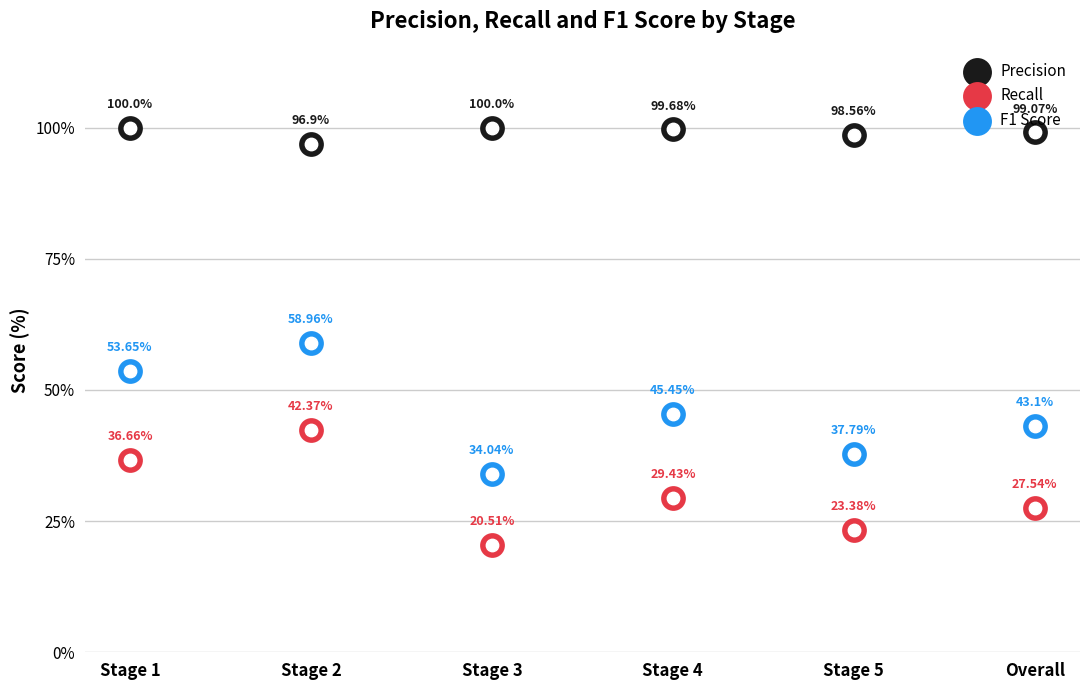

Which series has the largest total across all categories?

Precision